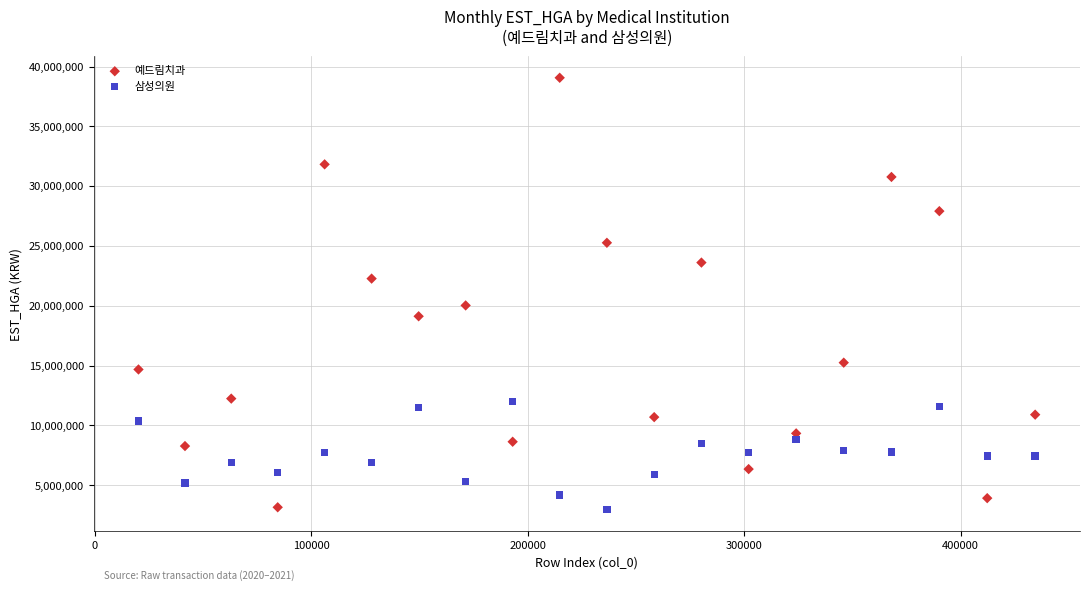

Which series reaches the maximum Y coordinate?

예드림치과